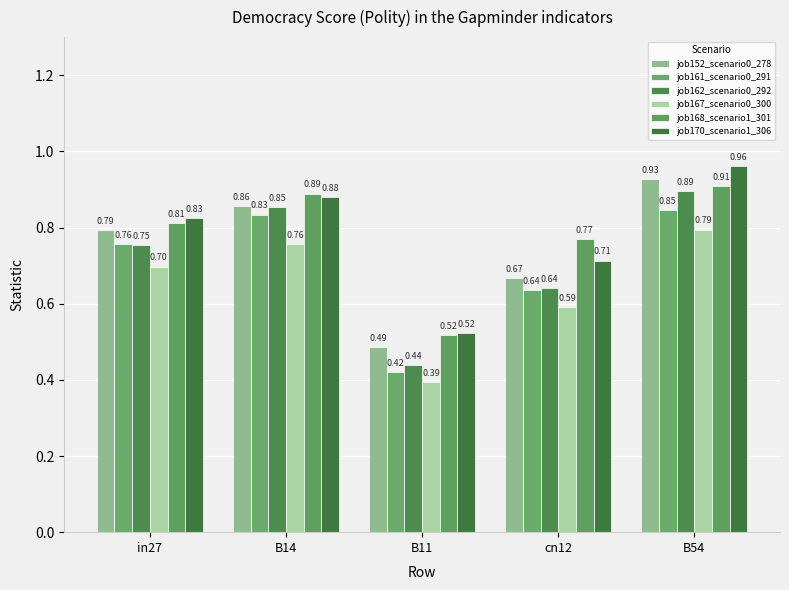

Rank the series at in27 from lowest to highest value.

job167_scenario0_300, job162_scenario0_292, job161_scenario0_291, job152_scenario0_278, job168_scenario1_301, job170_scenario1_306